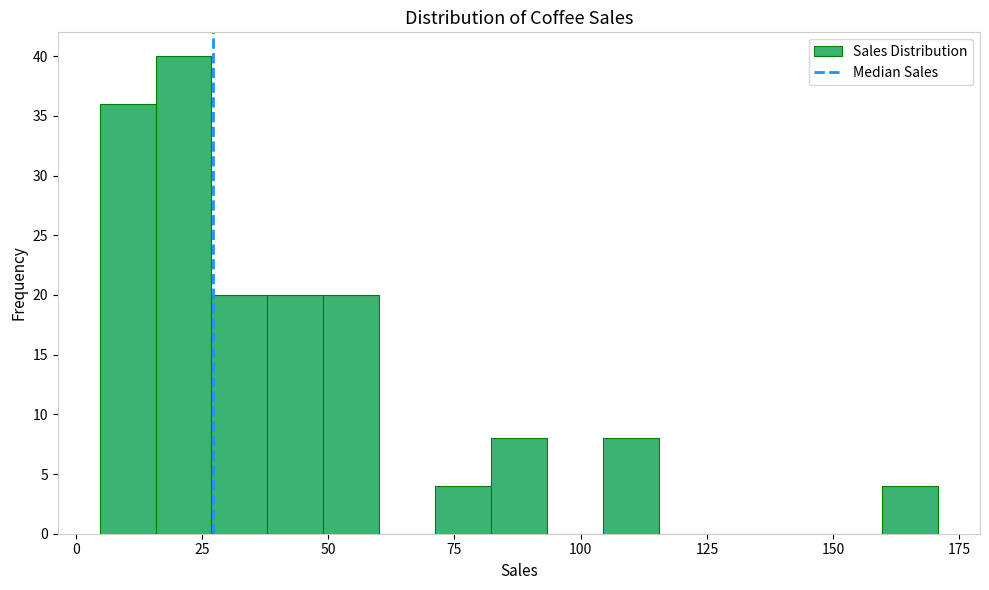

Read against the x-axis, roughly where is the centre of the tallest bar?

20